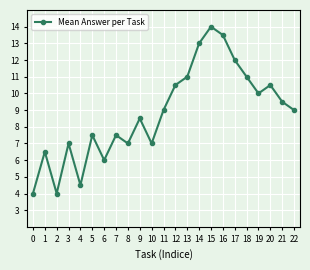

What is the sum of the values at 18 and 6?

17.0